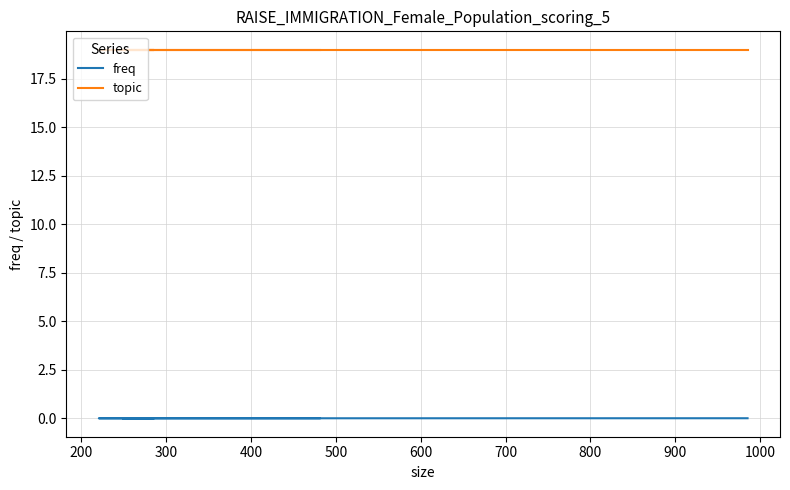

Which series has the largest range (max minus min)?

freq